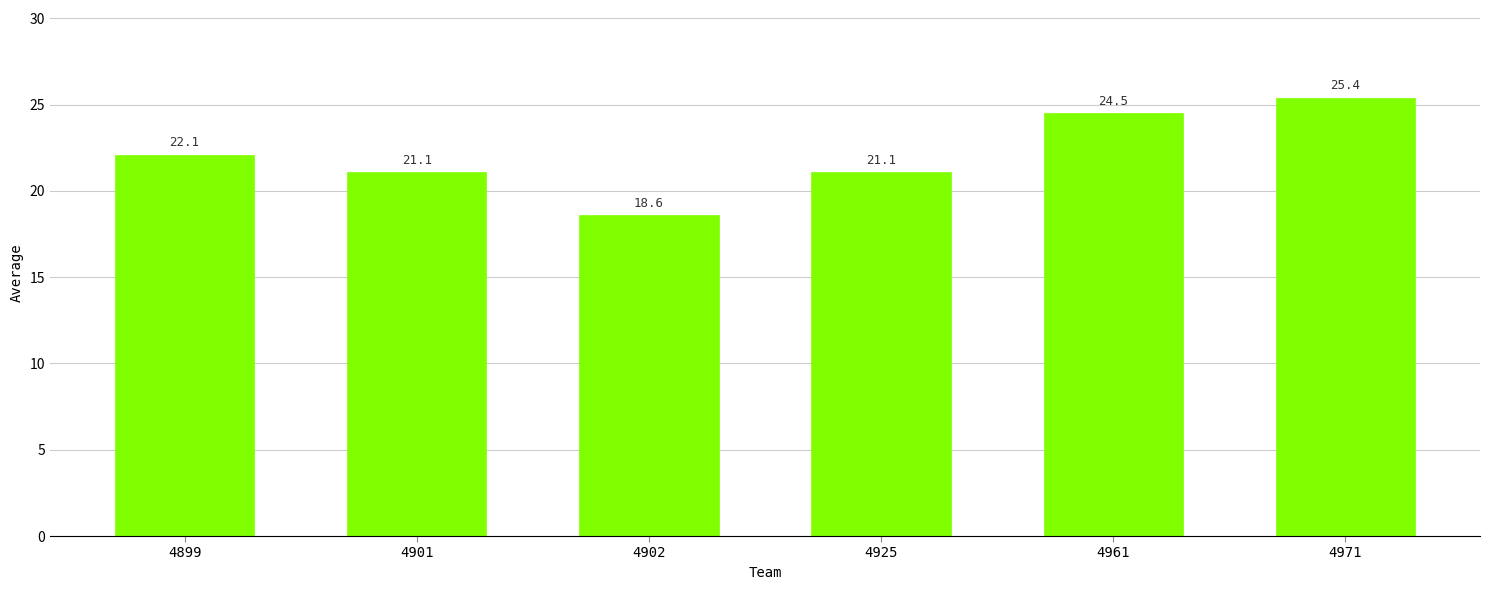

What is the ratio of the value at 4902 to the value at 4899?

0.8